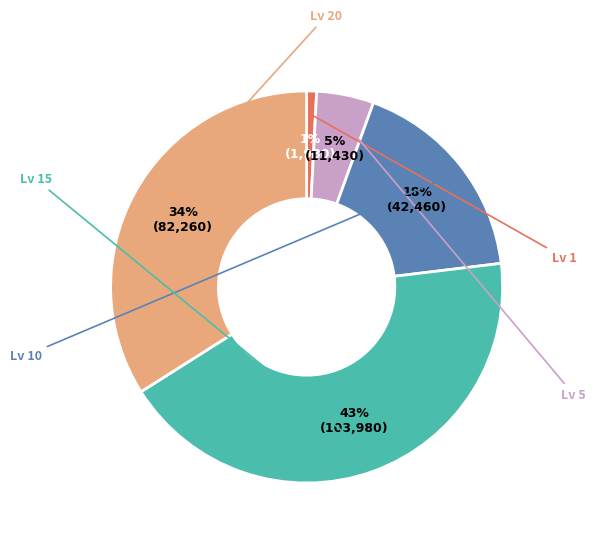

Is there any slice that represents more than half of the pie?

No